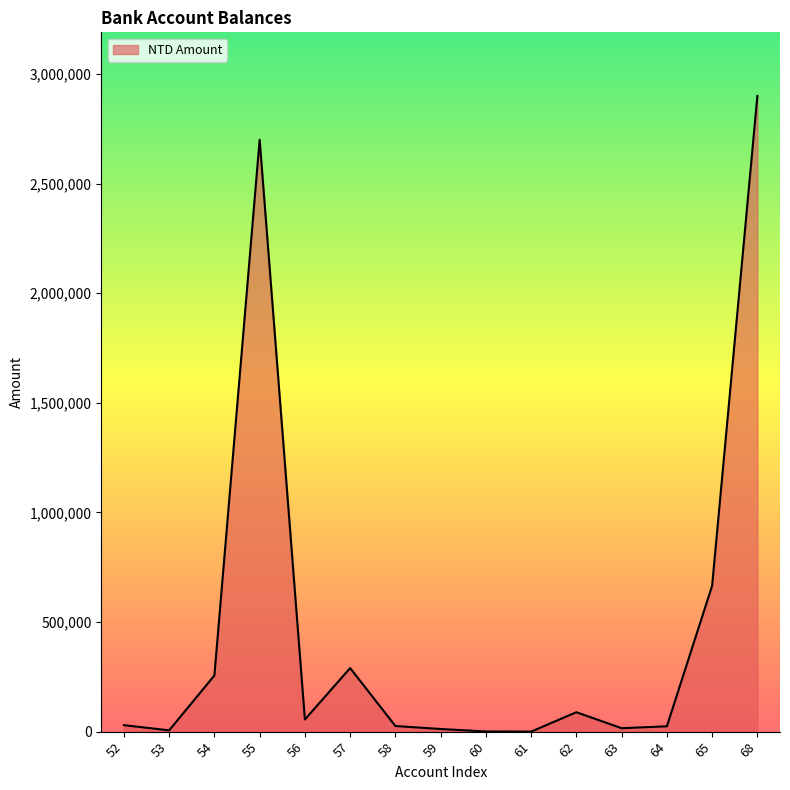

What is the difference between the maximum and second lowest values?

2899226.0